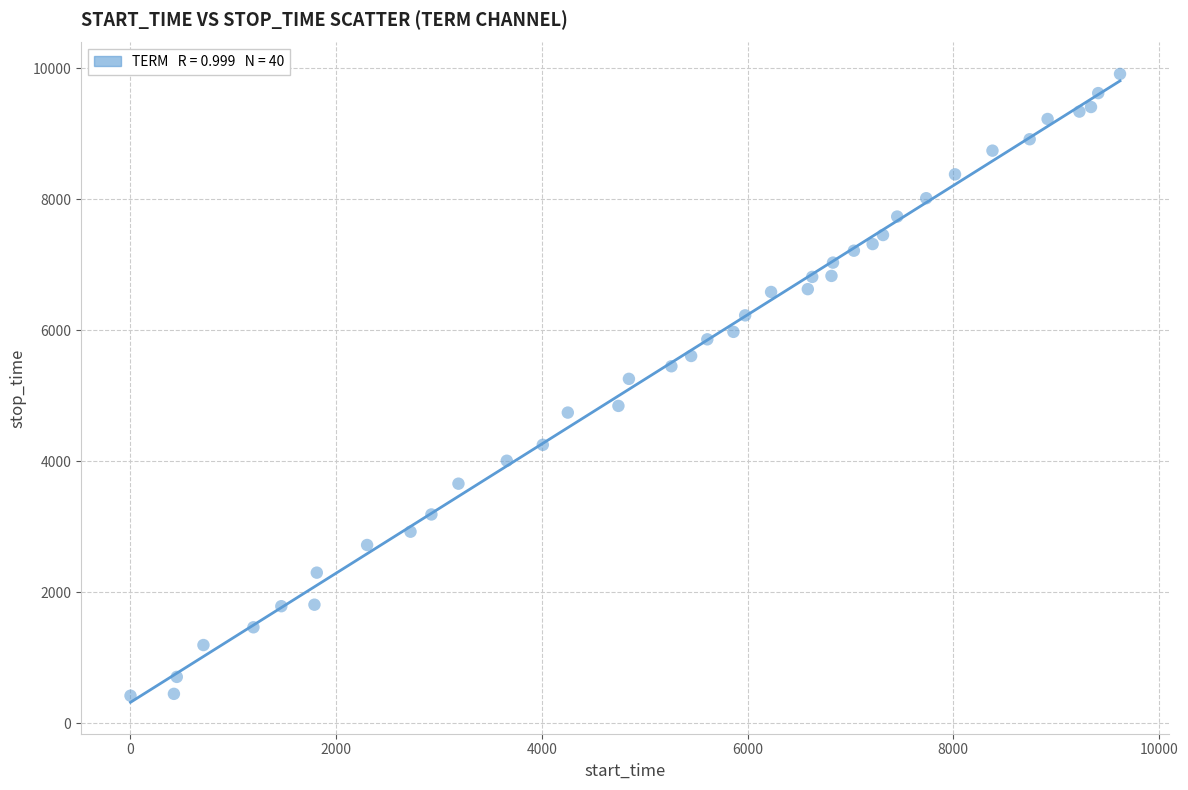

What is the range of Y values (max minus min)?

9490